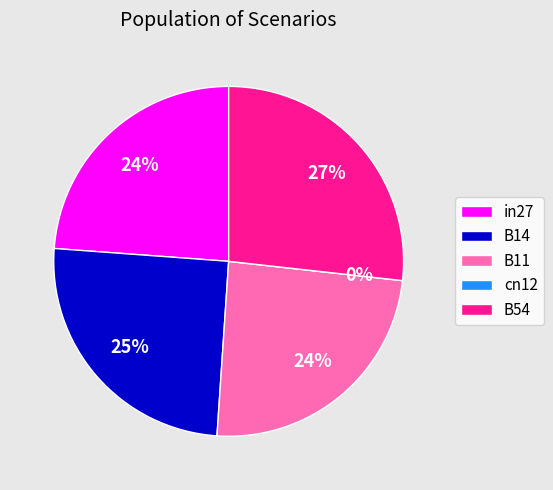

To the nearest percent, what is the combined percentage of in27 and B14?

49%